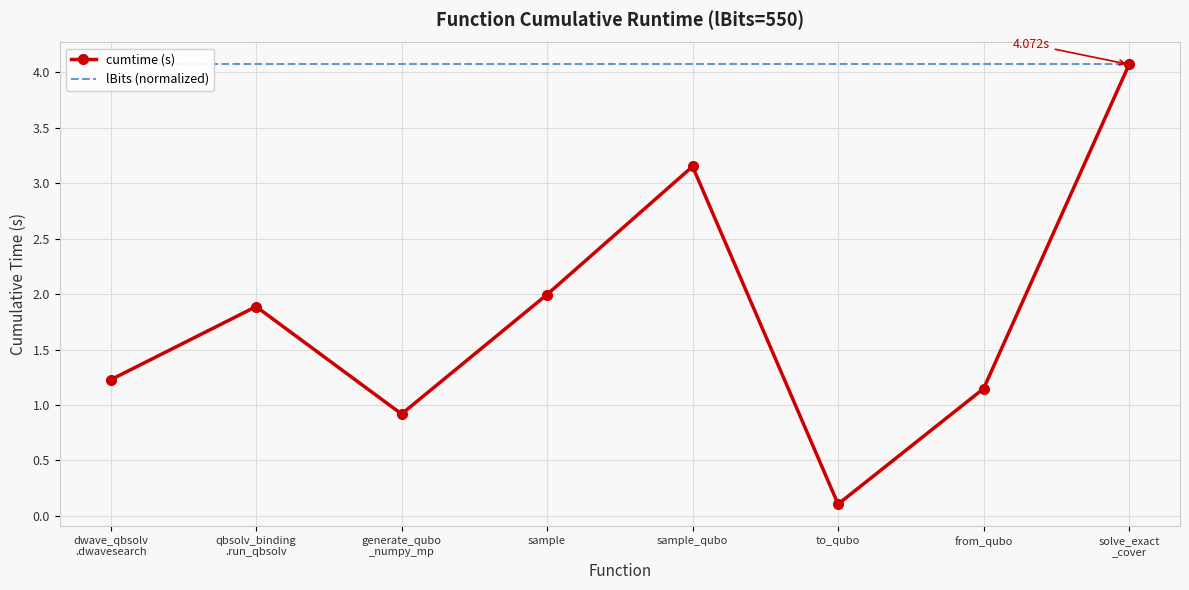

Which category has the lowest value across all series?

to_qubo